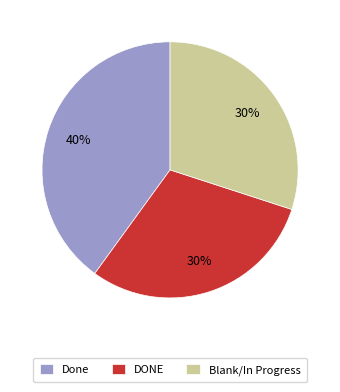

Do Done and DONE together represent more than half of the pie?

Yes